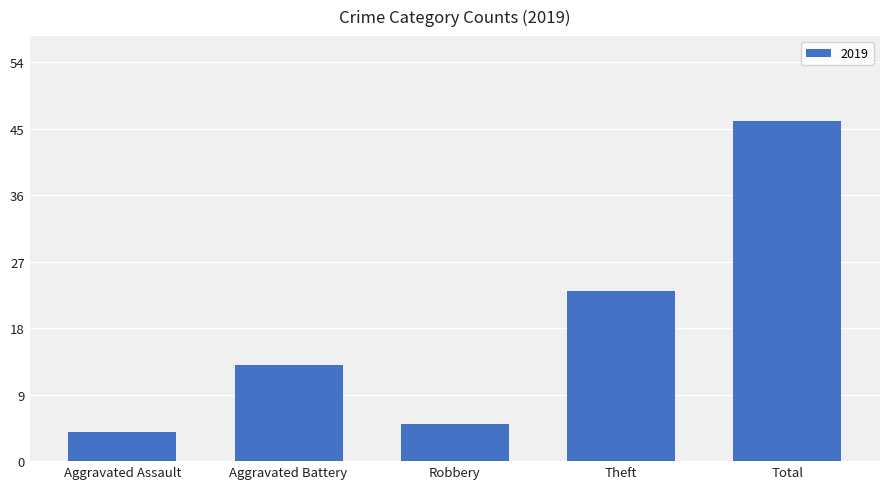

Reading right to left, transcribe all the data shown in this chart.

46	23	5	13	4